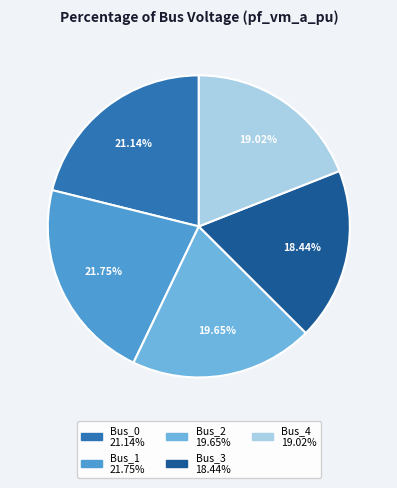

What percentage is the Bus_1 slice, to the nearest percent?

22%